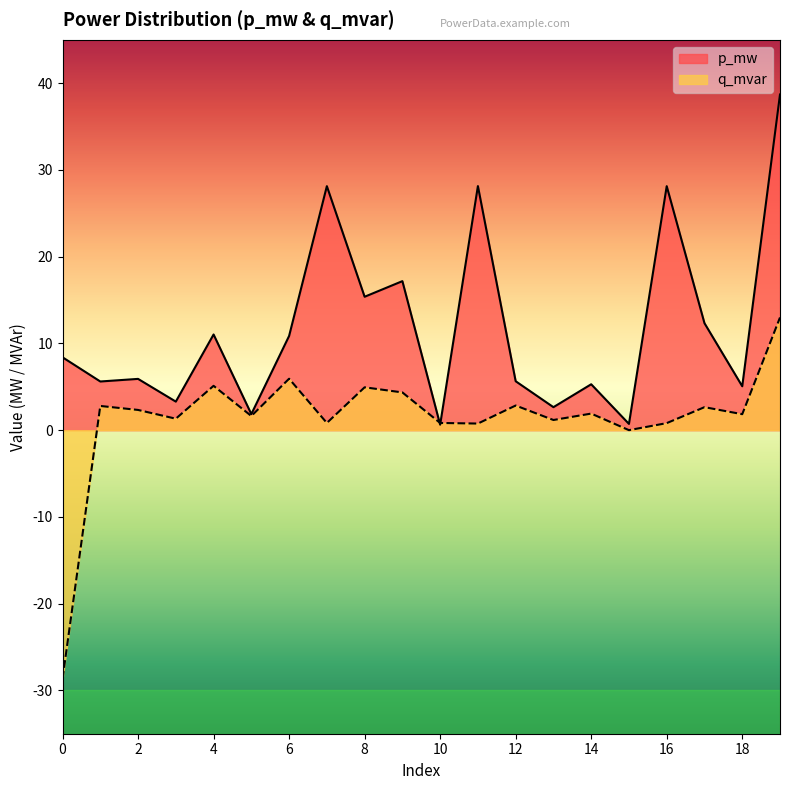

In p_mw, how many points are lower than both neighbors (excluding endpoints)?

8